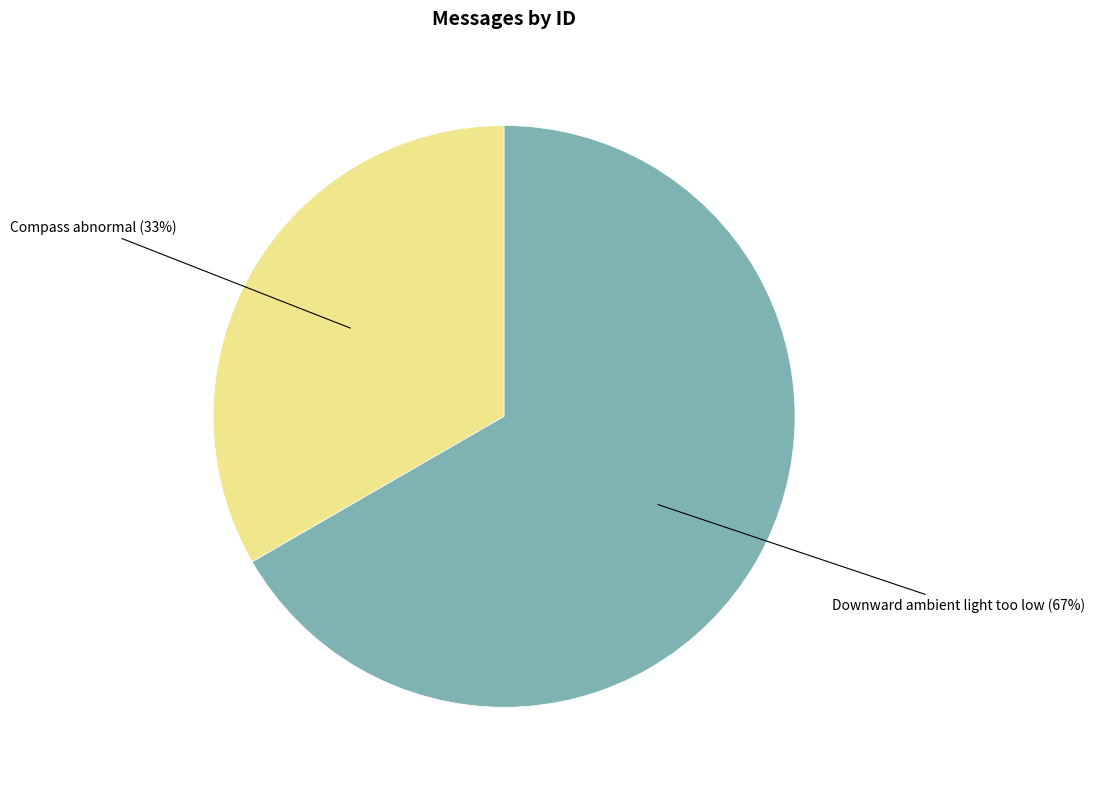

What percentage is the Compass abnormal slice, to the nearest percent?

33%